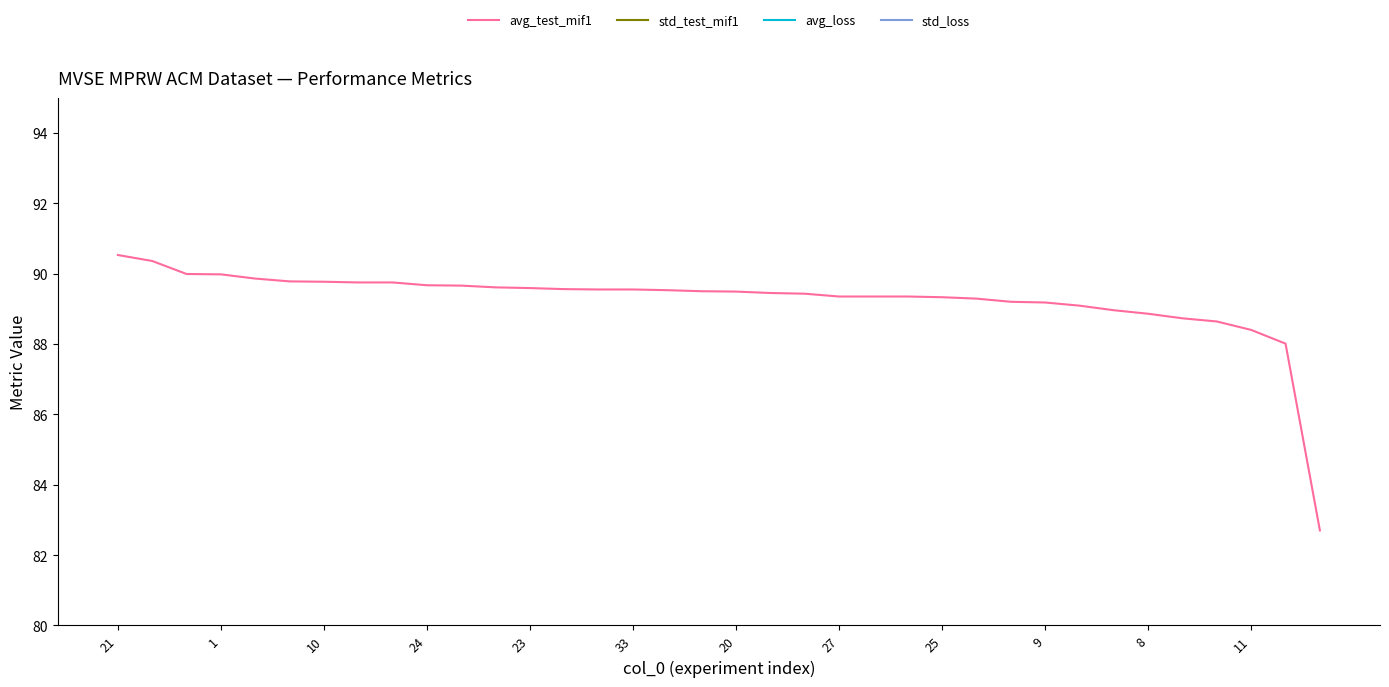

Is it true that std_loss equals 0.1 at 14?

True